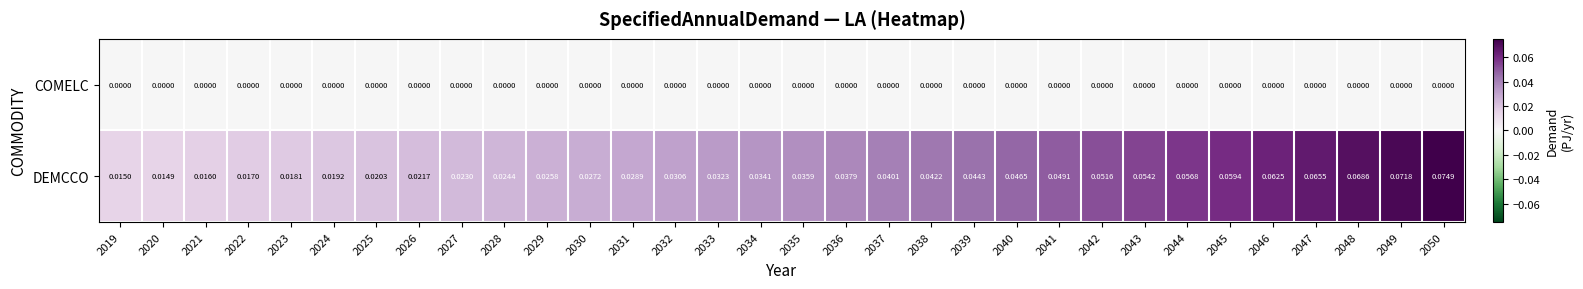

List the series in order of their peak value, lowest first.

COMELC, DEMCCO